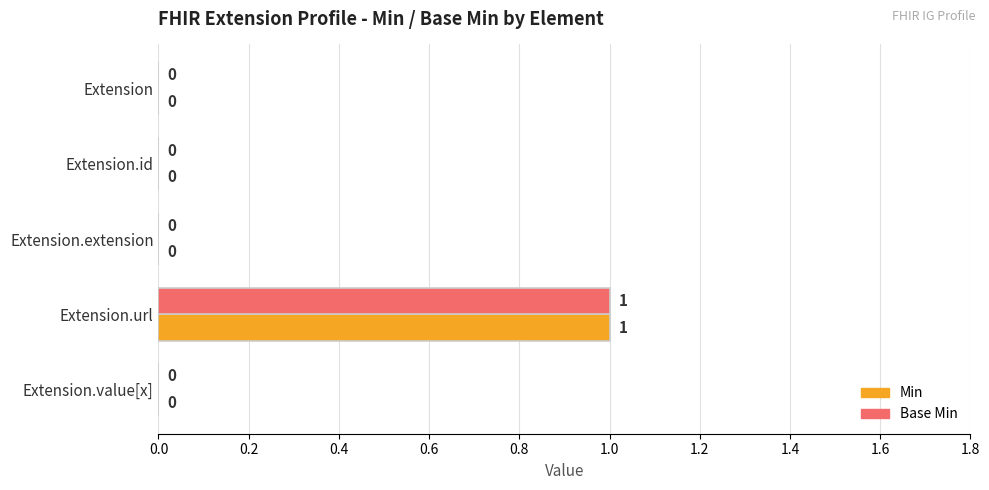

What are all the series names shown in the legend?

Min, Base Min